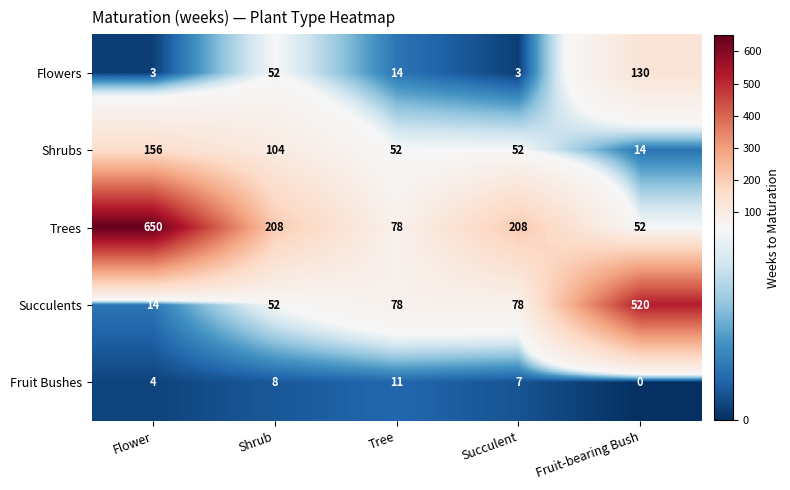

What is the difference between the Flowers values at Succulent and Fruit-bearing Bush?

127